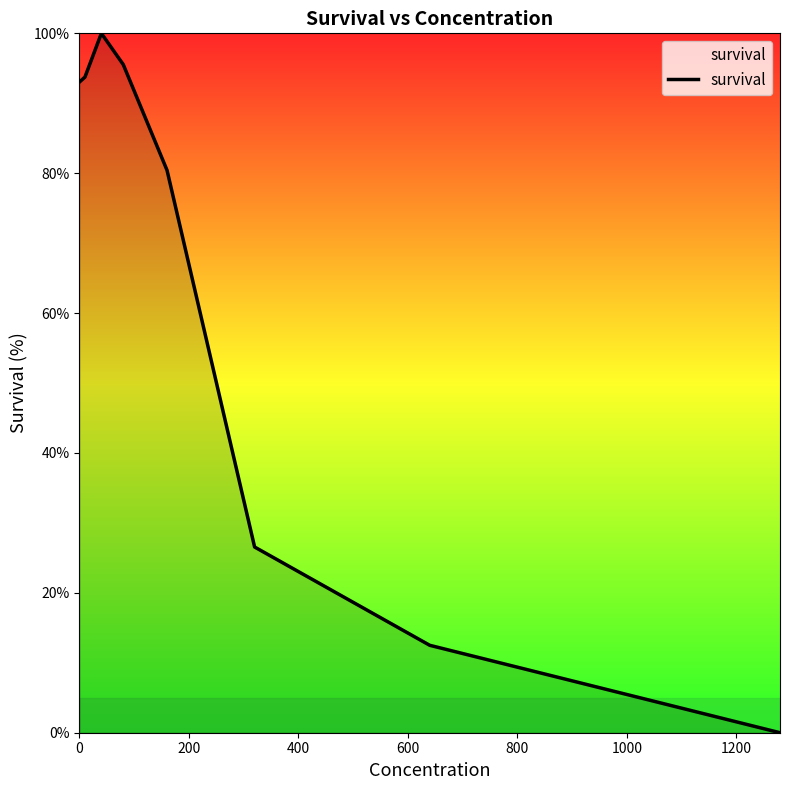

True or false: the data has more than 2 interior local peaks.

False